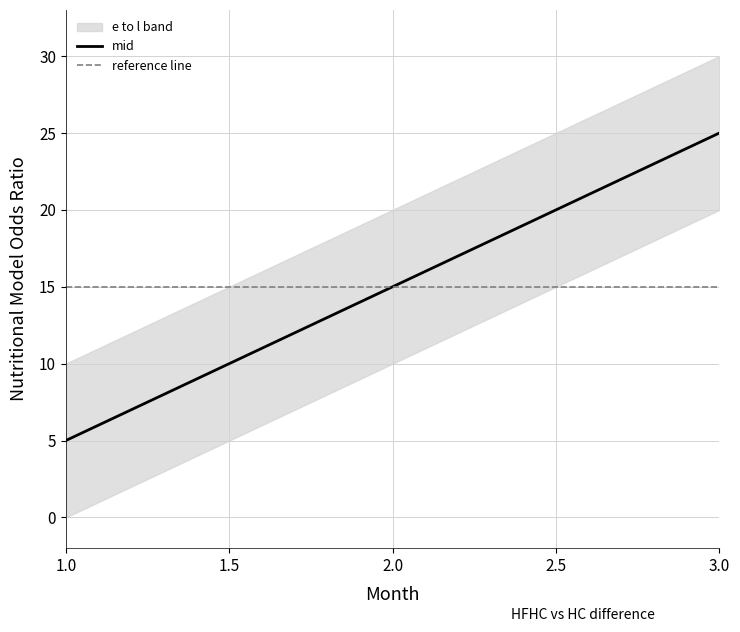

At which label is the value closest to 15?

2